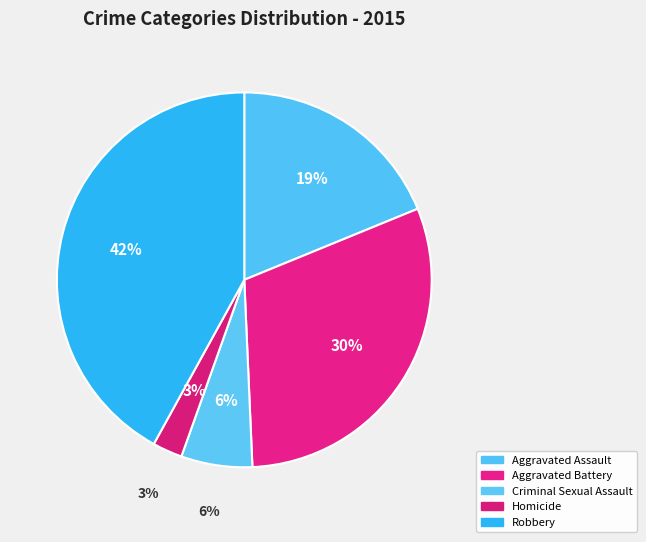

What percentage is the Homicide slice, to the nearest percent?

3%